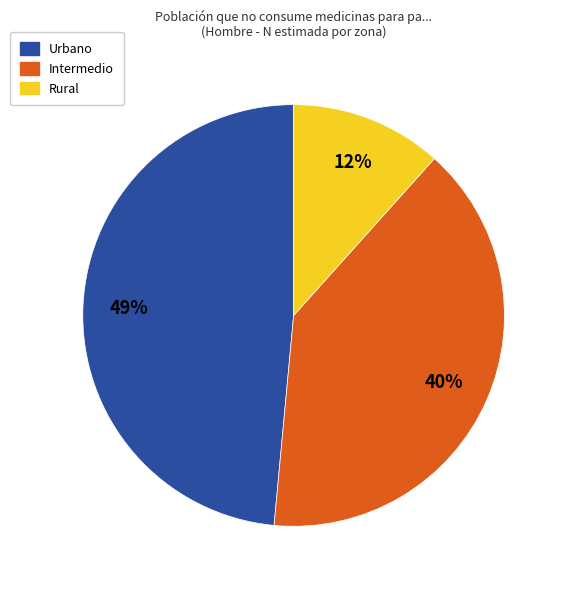

Rank the categories by value from lowest to highest.

Rural, Intermedio, Urbano